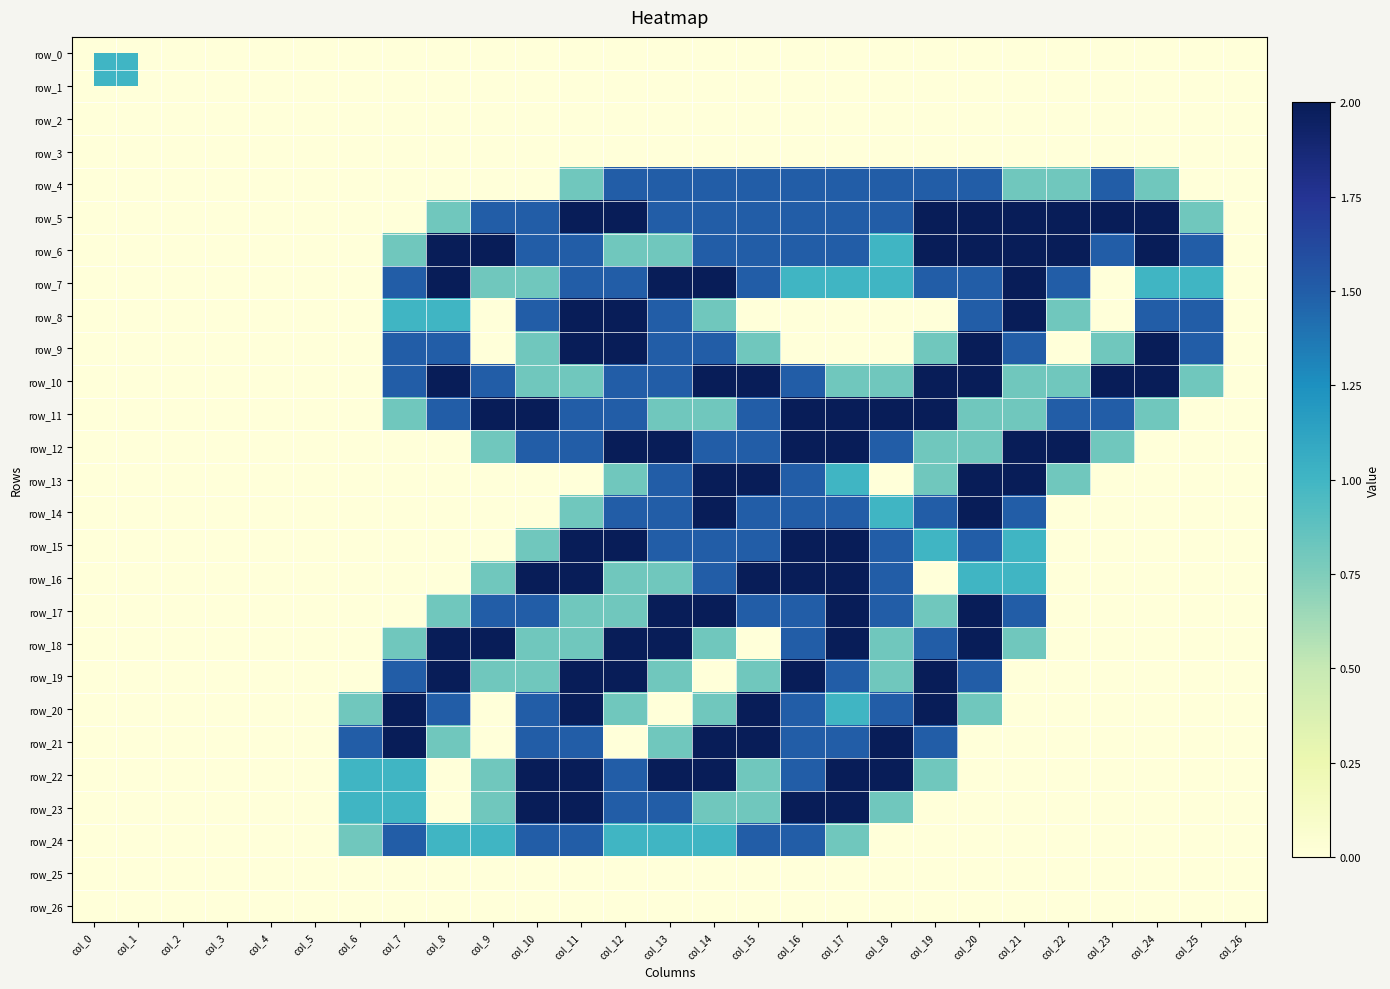

What is the spread (max minus min) of values at col_21?

2.0